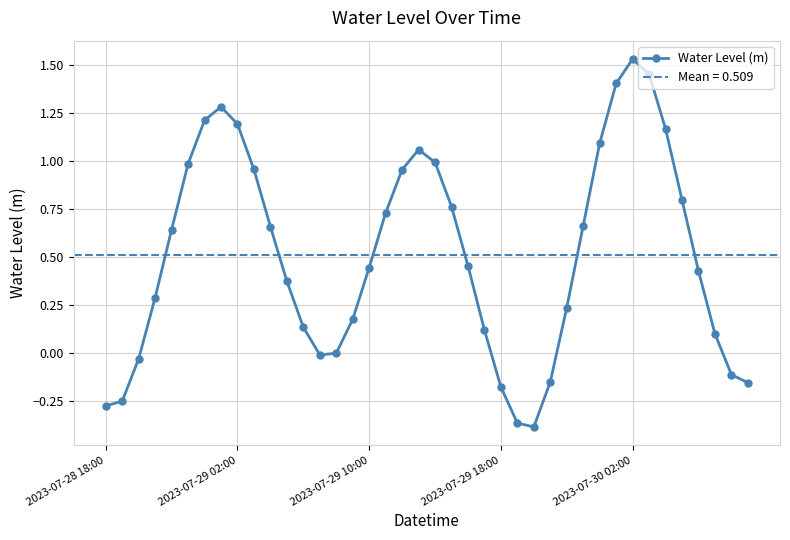

True or false: Water Level (m) has more than 1 points higher than both neighbors.

True